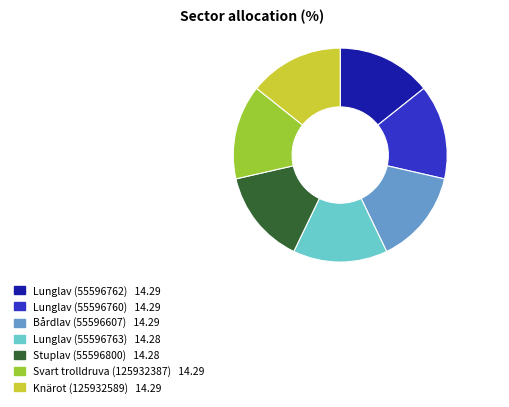

Is the sum of Lunglav (55596760) and Lunglav (55596762) greater than half?

No